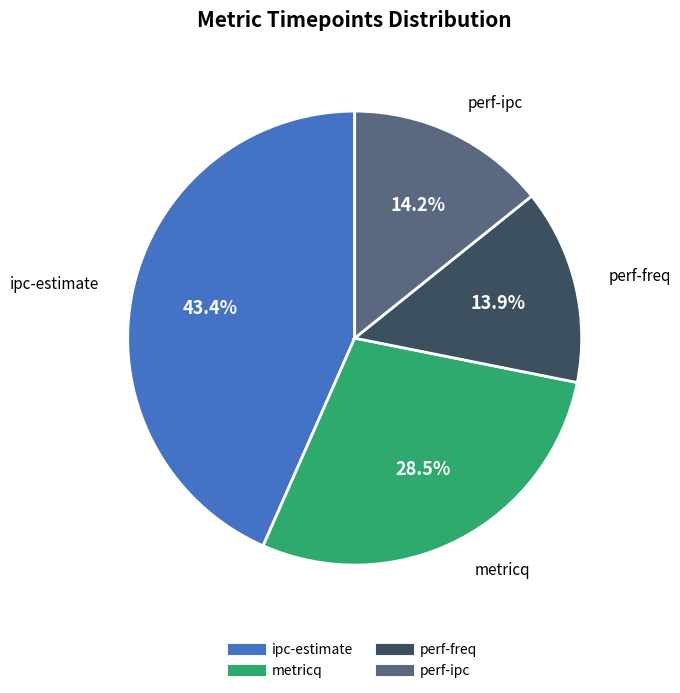

Which category has the biggest portion of the pie?

ipc-estimate